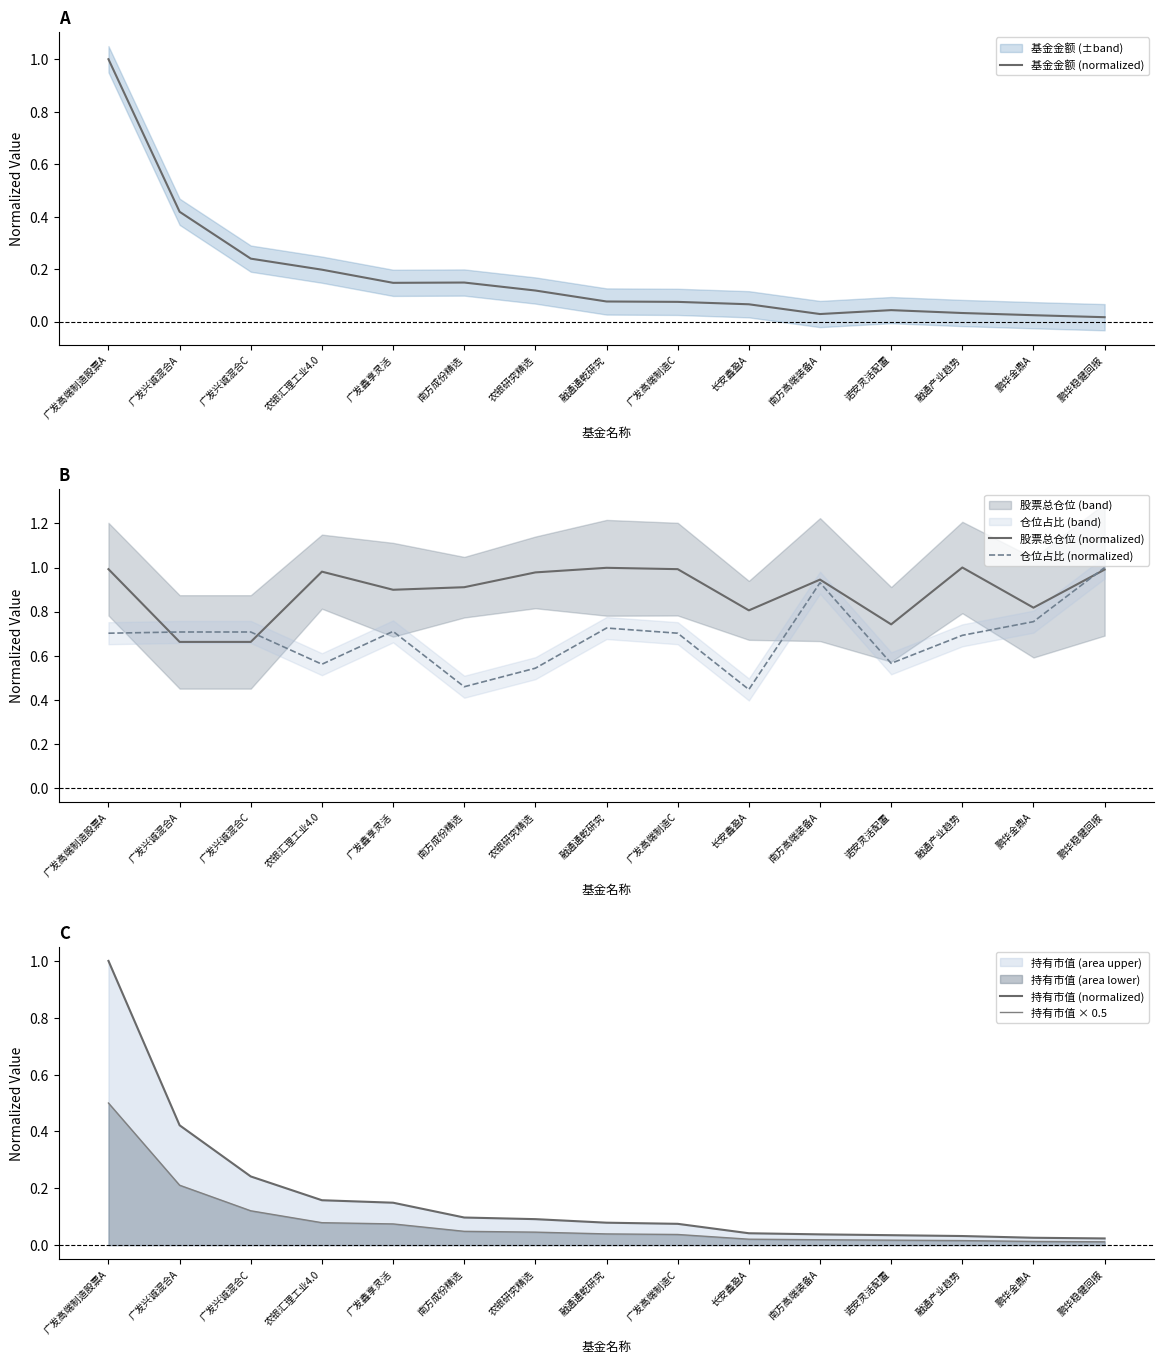

What is the average value of the 股票总仓位 (normalized) series?

0.9